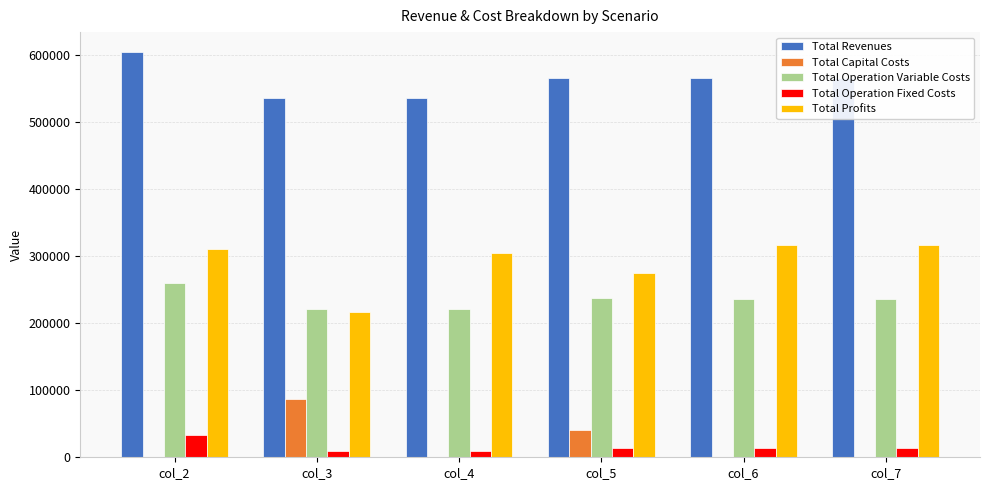

The value of Total Capital Costs at col_2 is 41471.4. True or false?

False